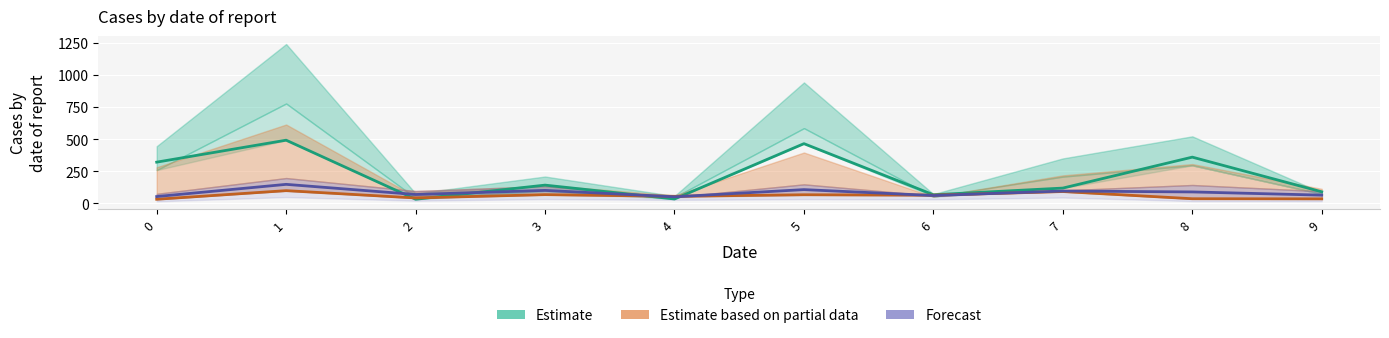

What are all the series names shown in the legend?

Estimate, Estimate based on partial data, Forecast